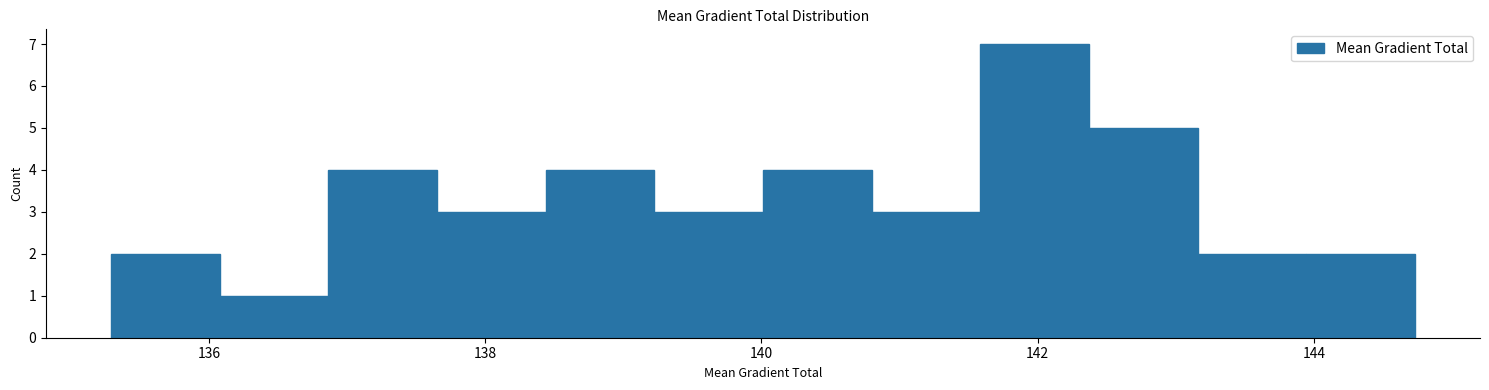

Read against the x-axis, roughly where is the centre of the tallest bar?

142.0